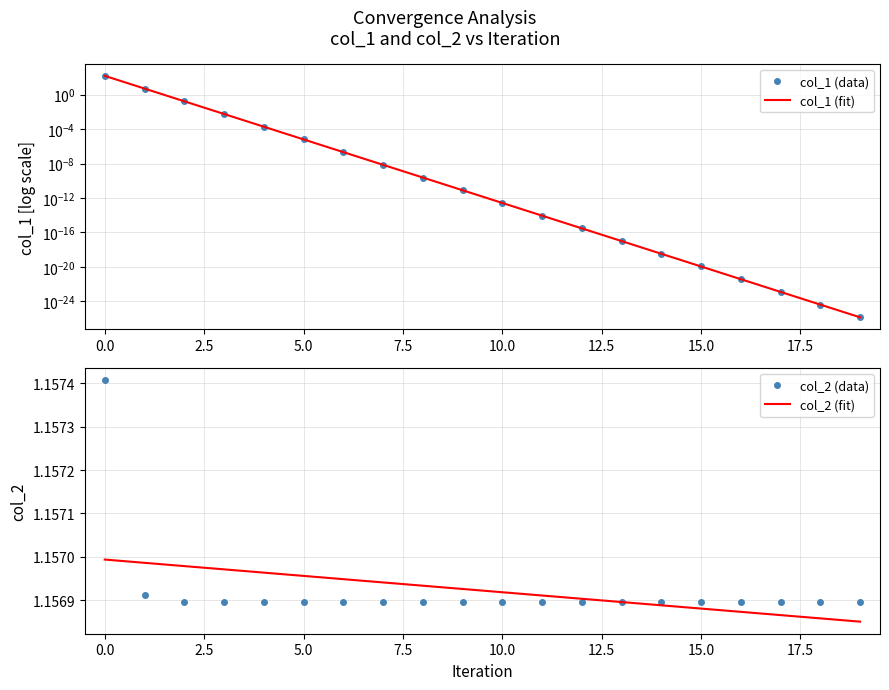

What is the maximum value shown in the chart?

150.0